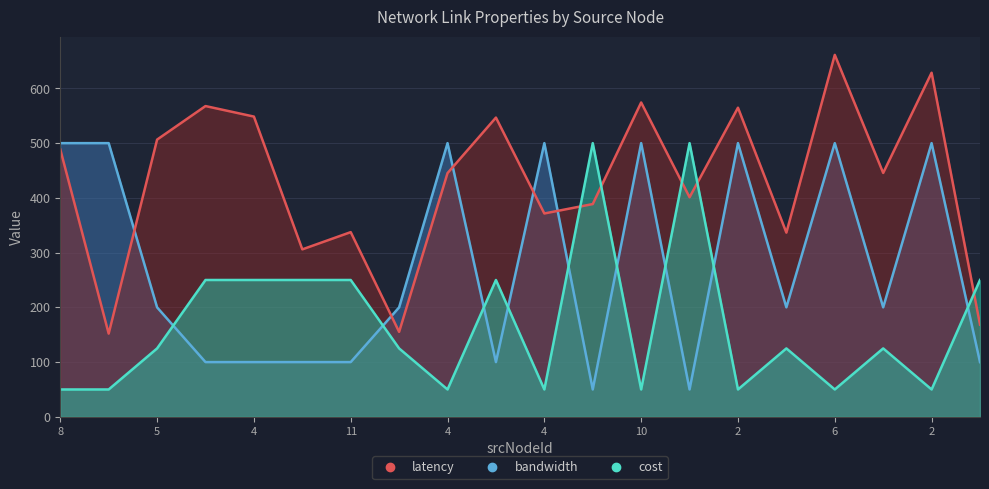

Which series changed the most between 4 and 2?

latency